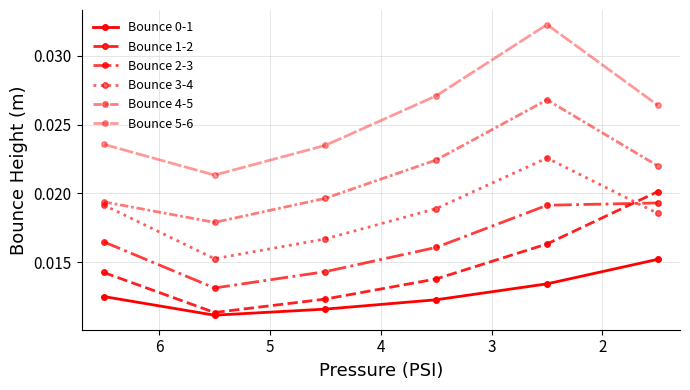

True or false: Bounce 0-1 and Bounce 4-5 cross at least once.

False